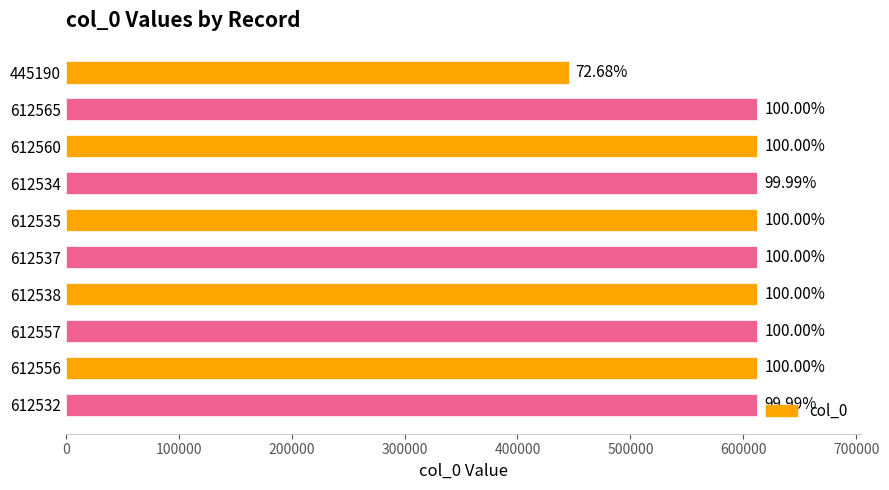

What is the difference between the maximum and minimum values?

167375